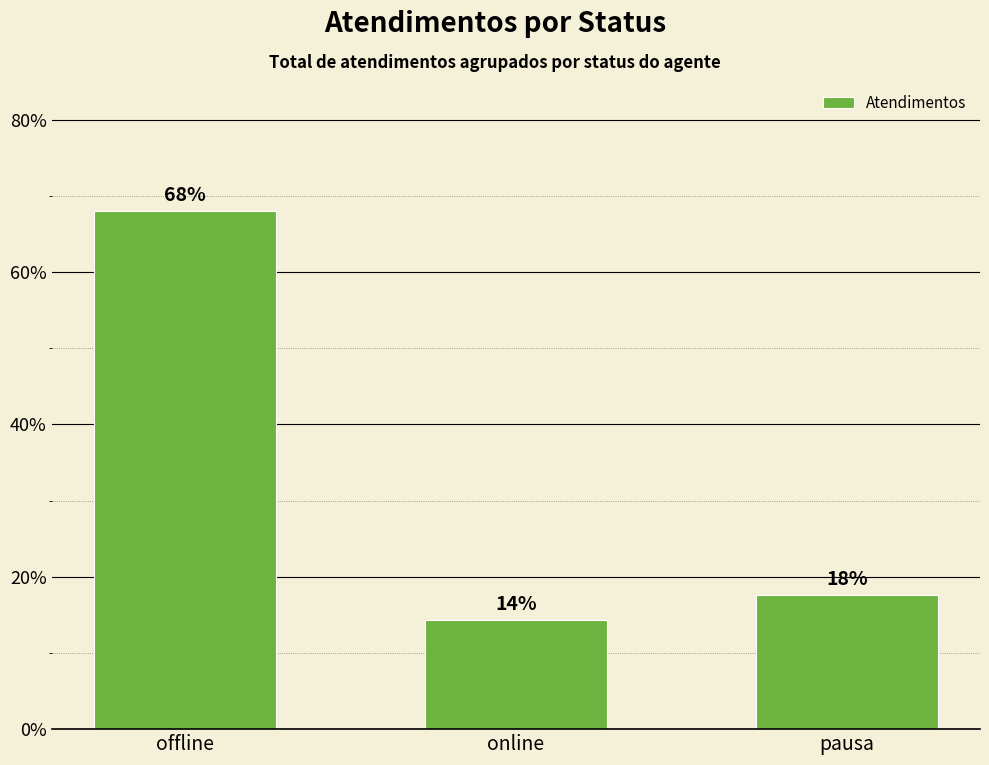

The chart shows a value of 17.6 at pausa. True or false?

True